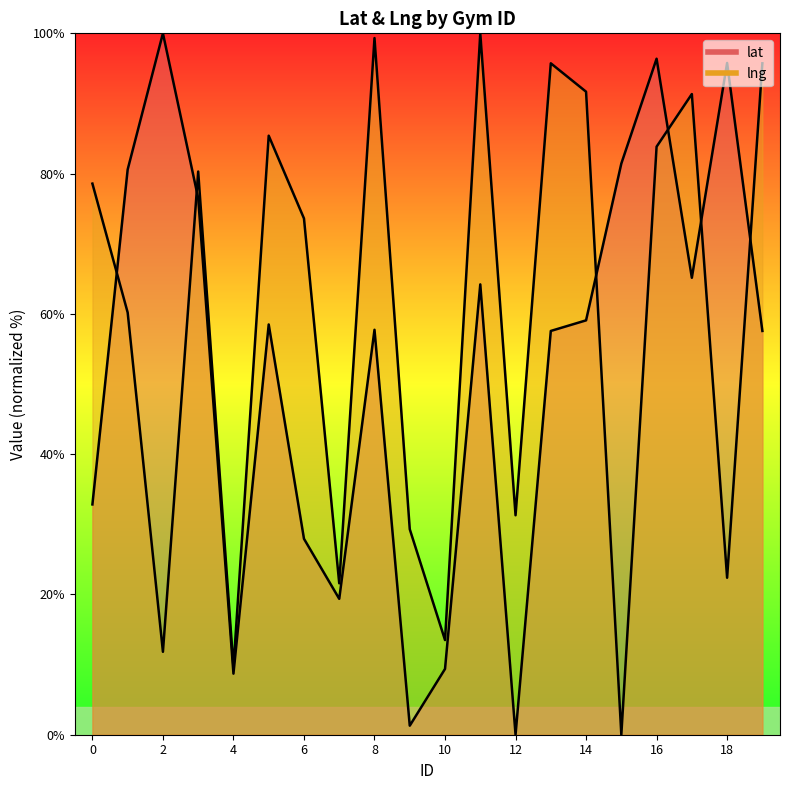

What is the greatest value displayed?

100.0